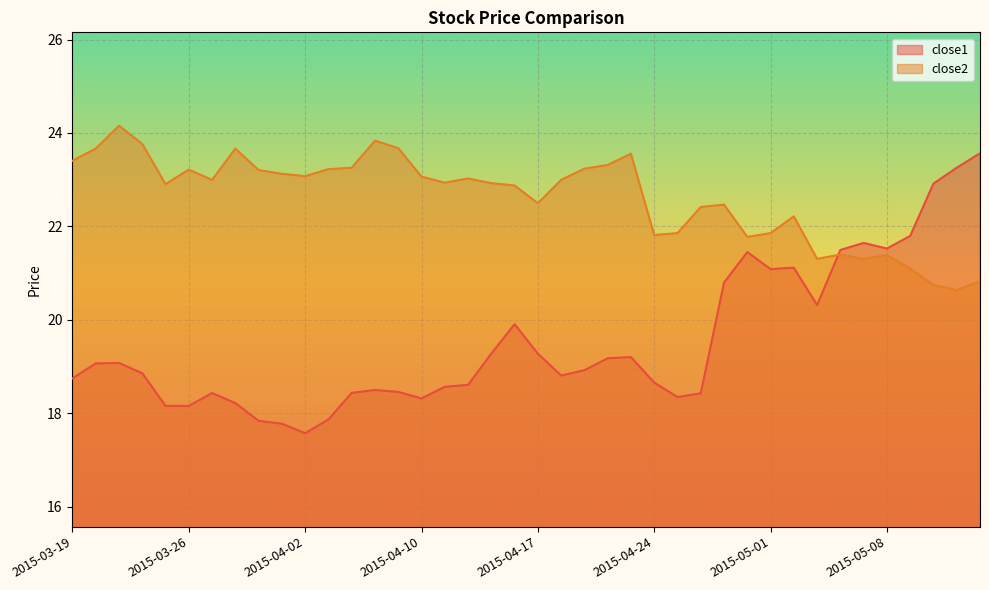

Reading right to left, what are all the values shown in this chart?

close1: 2015-05-14=23.6	2015-05-13=23.3	2015-05-12=22.9	2015-05-11=21.8	2015-05-08=21.5	2015-05-07=21.6	2015-05-06=21.5	2015-05-05=20.3	2015-05-04=21.1	2015-05-01=21.1	2015-04-30=21.4	2015-04-29=20.8	2015-04-28=18.4	2015-04-27=18.3	2015-04-24=18.7	2015-04-23=19.2	2015-04-22=19.2	2015-04-21=18.9	2015-04-20=18.8	2015-04-17=19.3	2015-04-16=19.9	2015-04-15=19.3	2015-04-14=18.6	2015-04-13=18.6	2015-04-10=18.3	2015-04-09=18.5	2015-04-08=18.5	2015-04-07=18.4	2015-04-06=17.9	2015-04-02=17.6	2015-04-01=17.8	2015-03-31=17.8	2015-03-30=18.2	2015-03-27=18.4	2015-03-26=18.2	2015-03-25=18.2	2015-03-24=18.9	2015-03-23=19.1	2015-03-20=19.1	2015-03-19=18.7
close2: 2015-05-14=20.8	2015-05-13=20.6	2015-05-12=20.7	2015-05-11=21.1	2015-05-08=21.4	2015-05-07=21.3	2015-05-06=21.4	2015-05-05=21.3	2015-05-04=22.2	2015-05-01=21.9	2015-04-30=21.8	2015-04-29=22.5	2015-04-28=22.4	2015-04-27=21.9	2015-04-24=21.8	2015-04-23=23.6	2015-04-22=23.3	2015-04-21=23.2	2015-04-20=23.0	2015-04-17=22.5	2015-04-16=22.9	2015-04-15=22.9	2015-04-14=23.0	2015-04-13=22.9	2015-04-10=23.1	2015-04-09=23.7	2015-04-08=23.8	2015-04-07=23.3	2015-04-06=23.2	2015-04-02=23.1	2015-04-01=23.1	2015-03-31=23.2	2015-03-30=23.7	2015-03-27=23.0	2015-03-26=23.2	2015-03-25=22.9	2015-03-24=23.8	2015-03-23=24.2	2015-03-20=23.7	2015-03-19=23.4